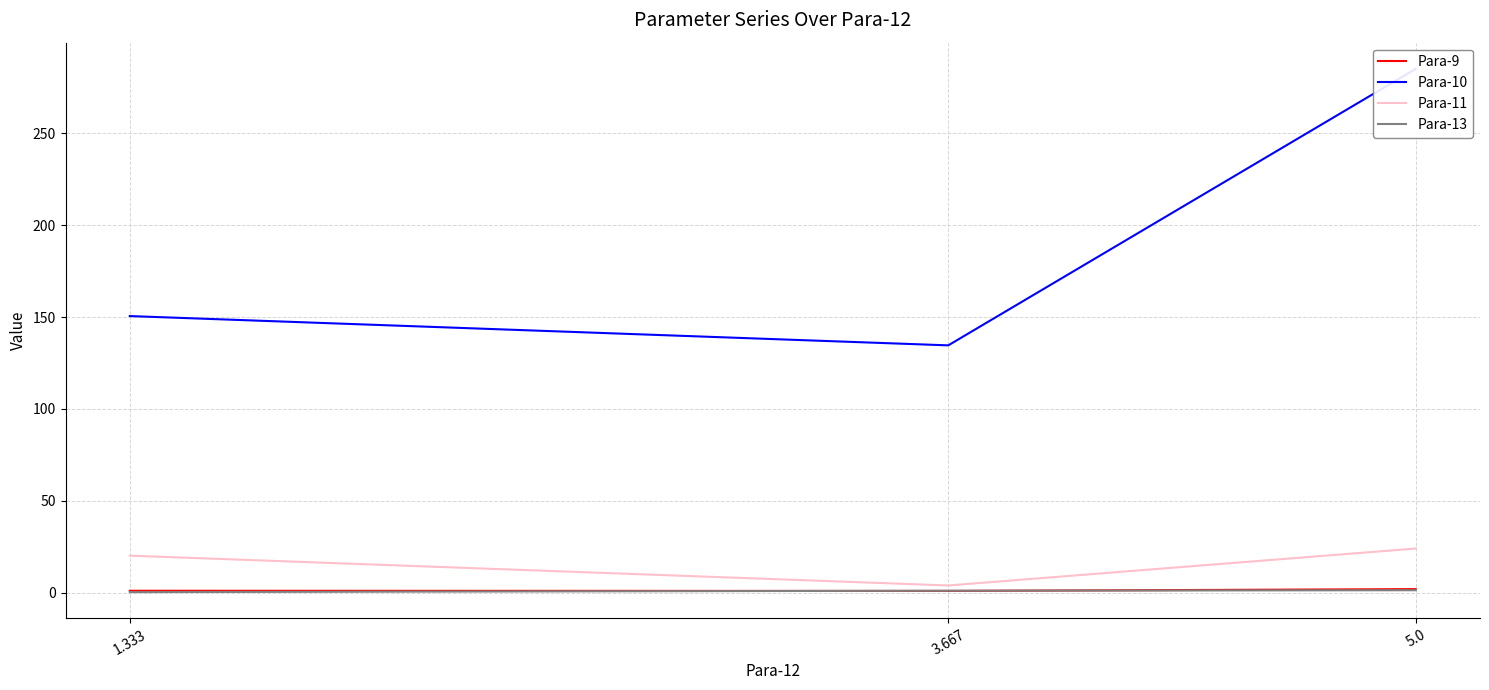

What is the label of the 2nd point from the left?

3.667